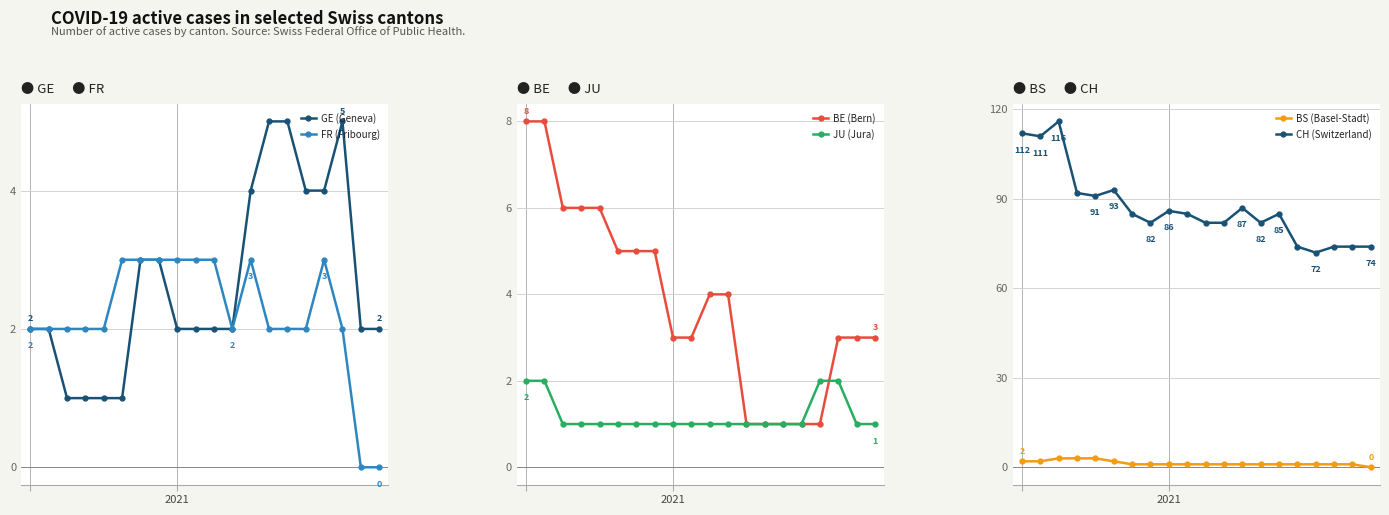

How many times do BS (Basel-Stadt) and FR (Fribourg) cross each other?

2